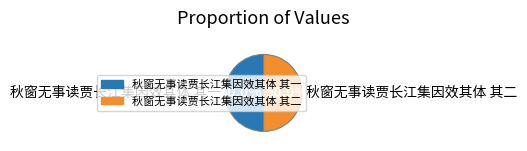

What is the ratio of the value at 秋窗无事读贾长江集因效其体 其二 to the value at 秋窗无事读贾长江集因效其体 其一?

1.0